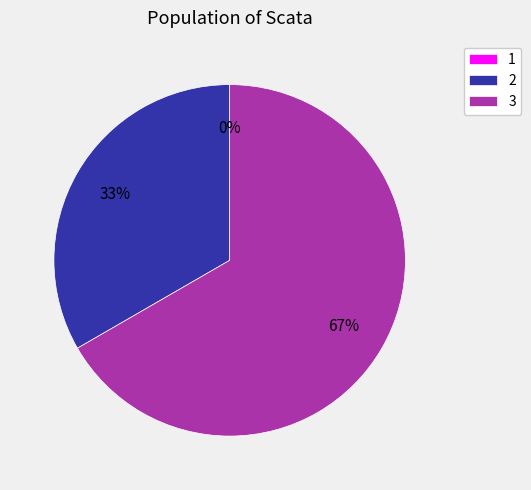

Count the number of slices in the pie.

3